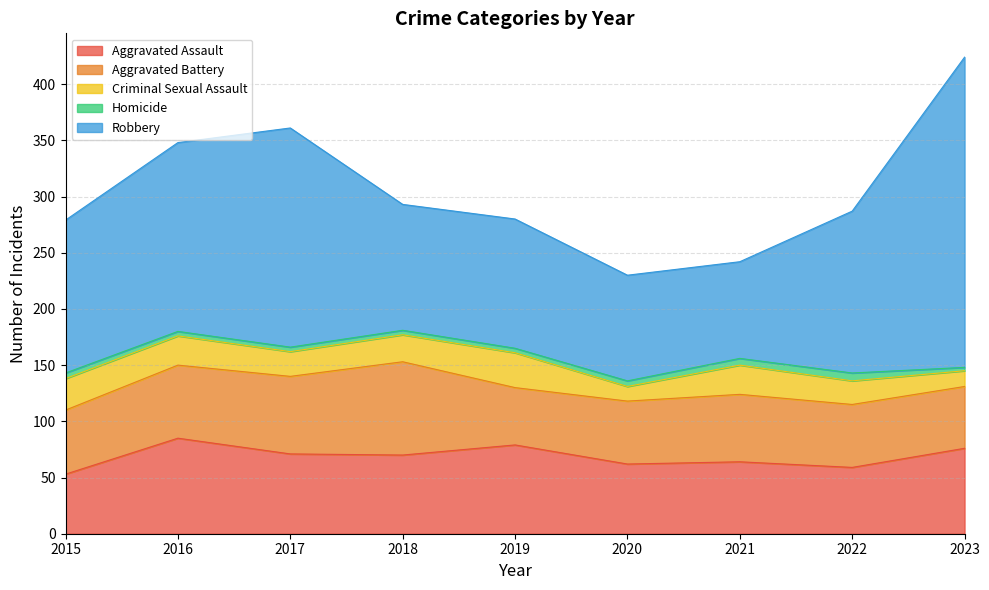

List the series in order of their peak value, highest first.

Robbery, Aggravated Assault, Aggravated Battery, Criminal Sexual Assault, Homicide